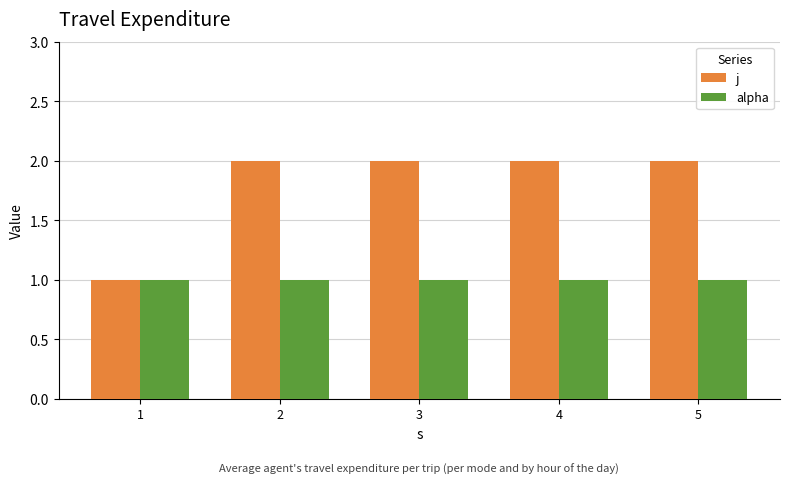

Which series has the largest range (max minus min)?

j